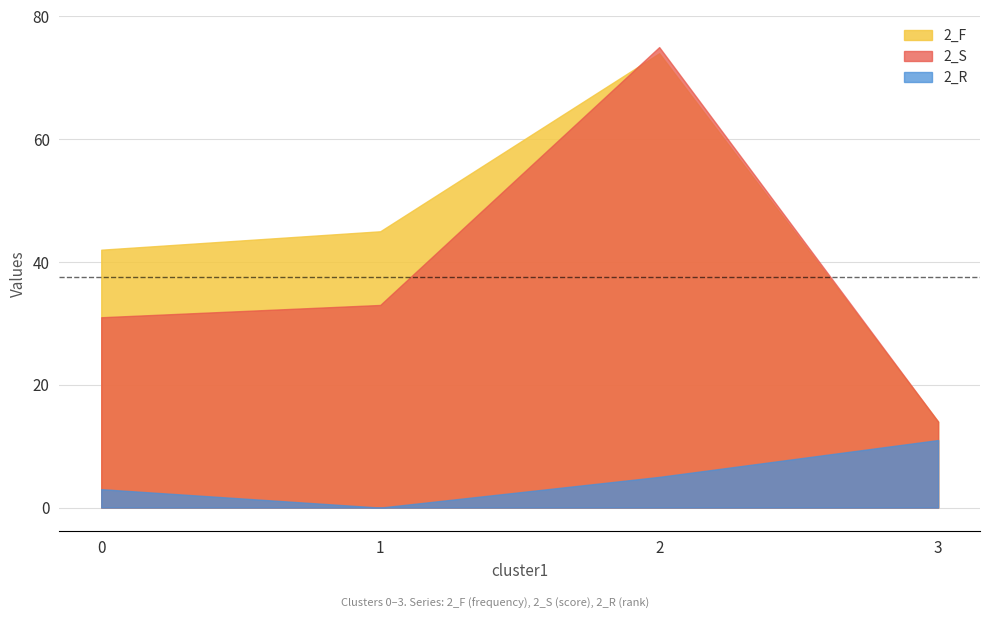

What is the difference between the second highest and minimum values in the 2_R series?

5